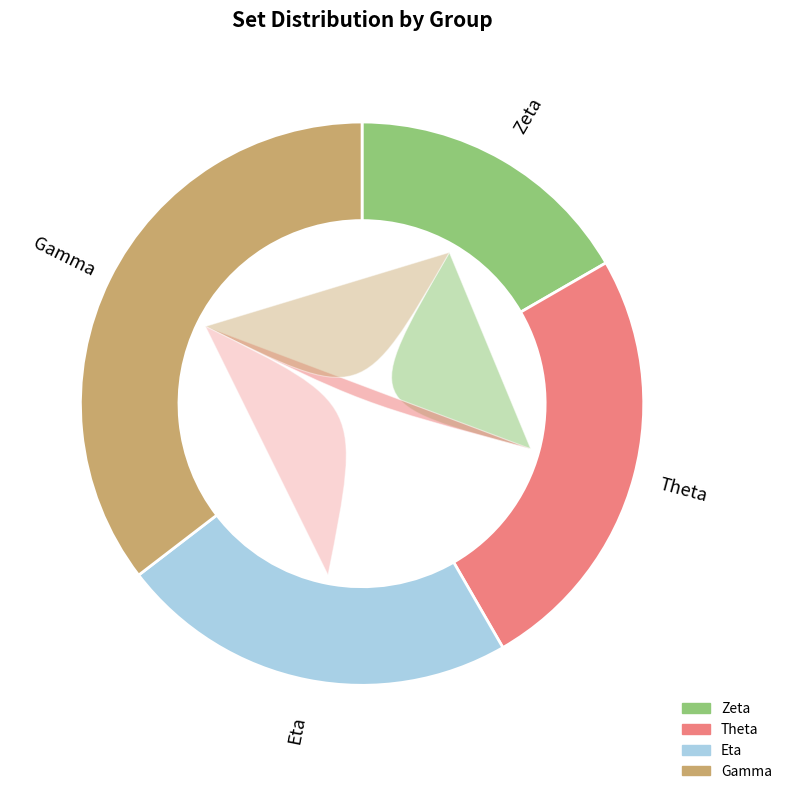

Rank the categories by value from highest to lowest.

Gamma, Theta, Eta, Zeta